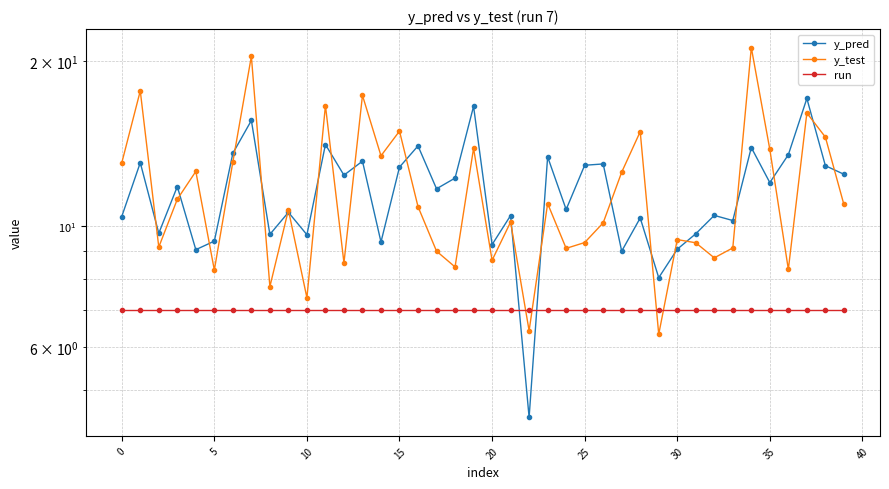

At which category is the sum across all series the highest?

30